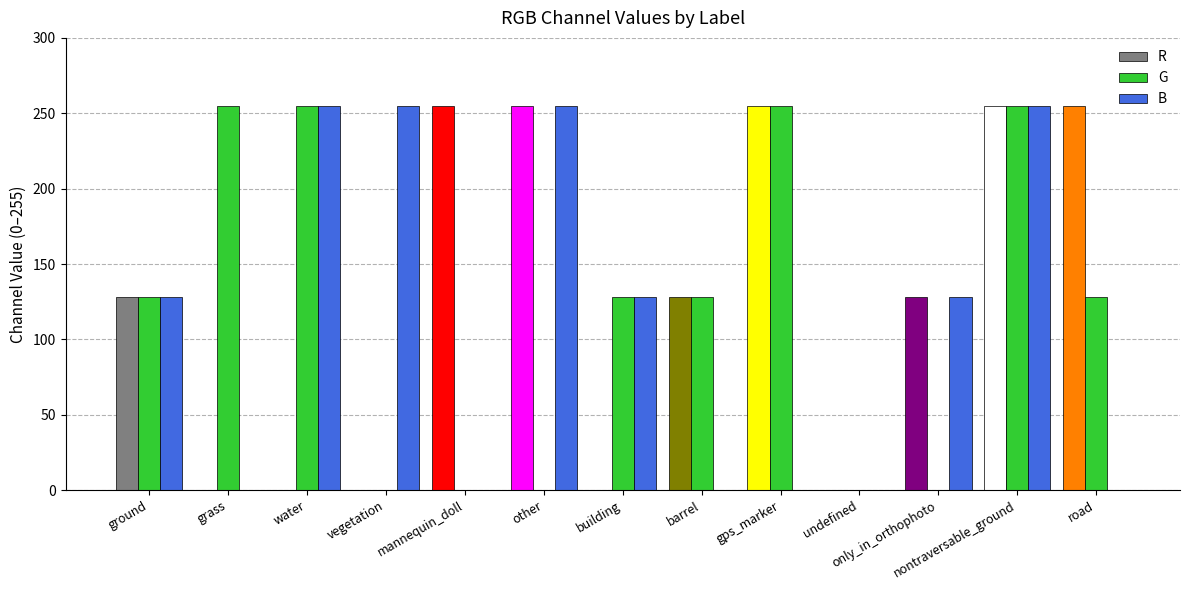

Is it true that R equals 255 at nontraversable_ground?

True